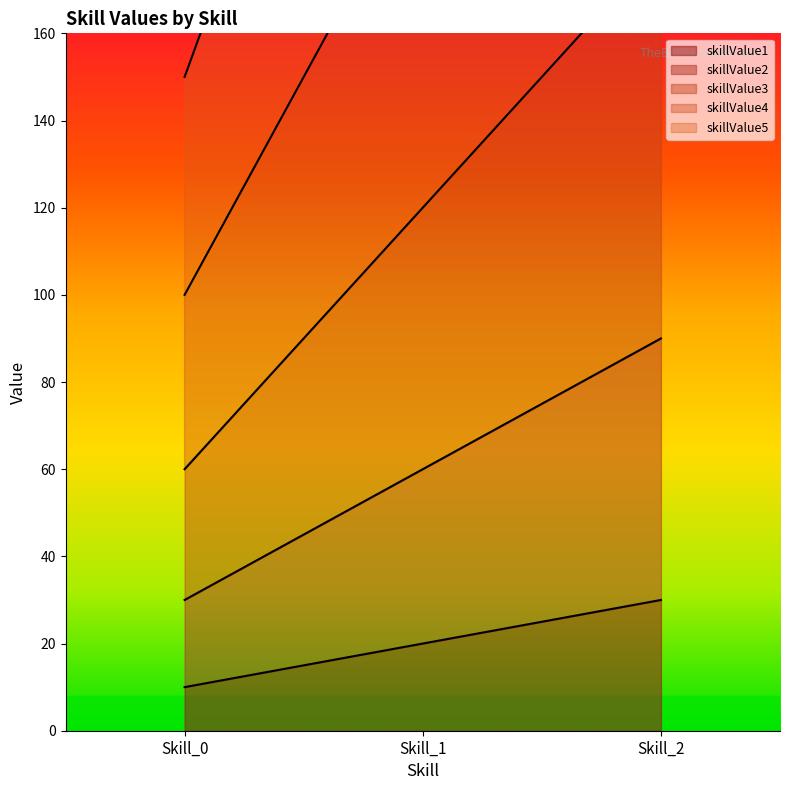

How many distinct data groups are displayed?

5